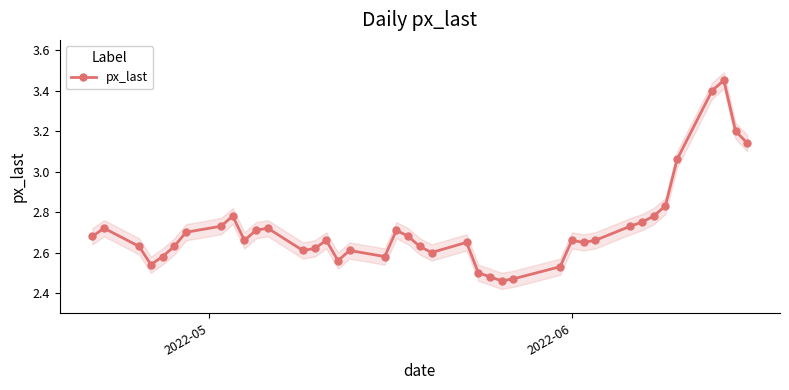

True or false: px_last has more than 2 interior local peaks.

True